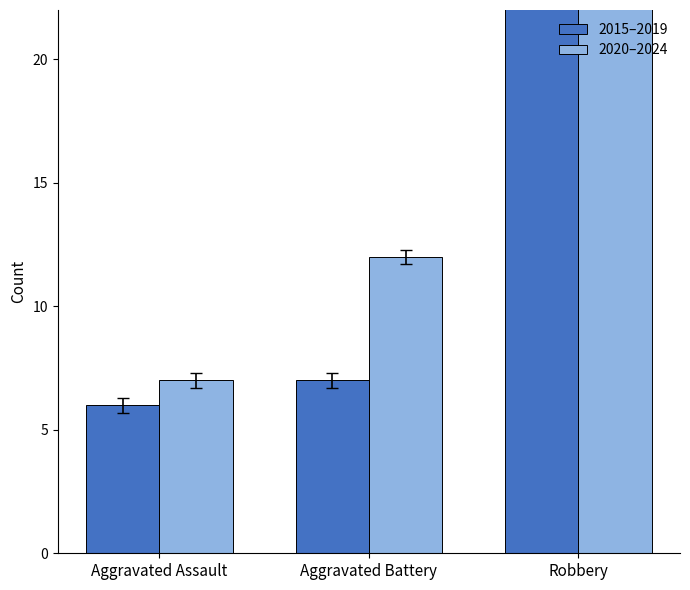

The value of 2020–2024 at Robbery is 34. True or false?

False